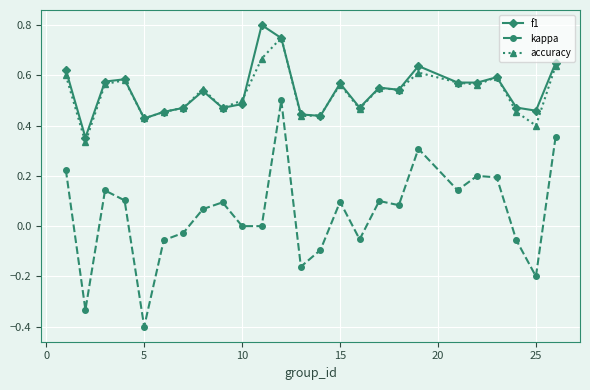

What is the smallest value displayed?

-0.4